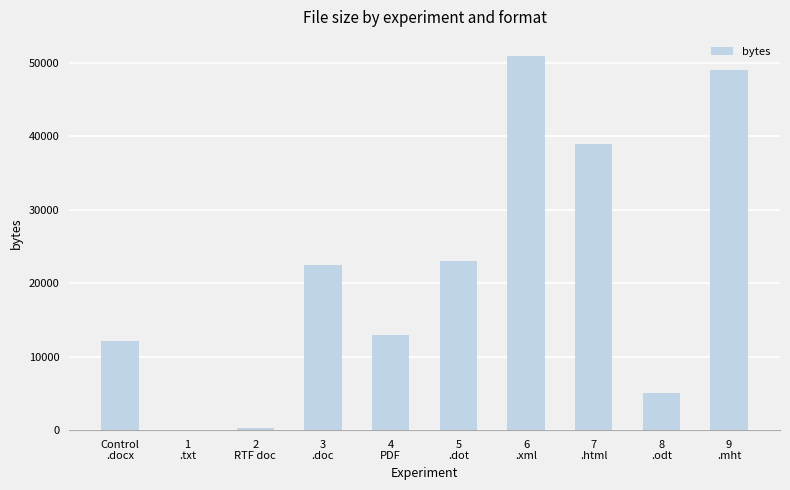

What is the sum of all values?

215073